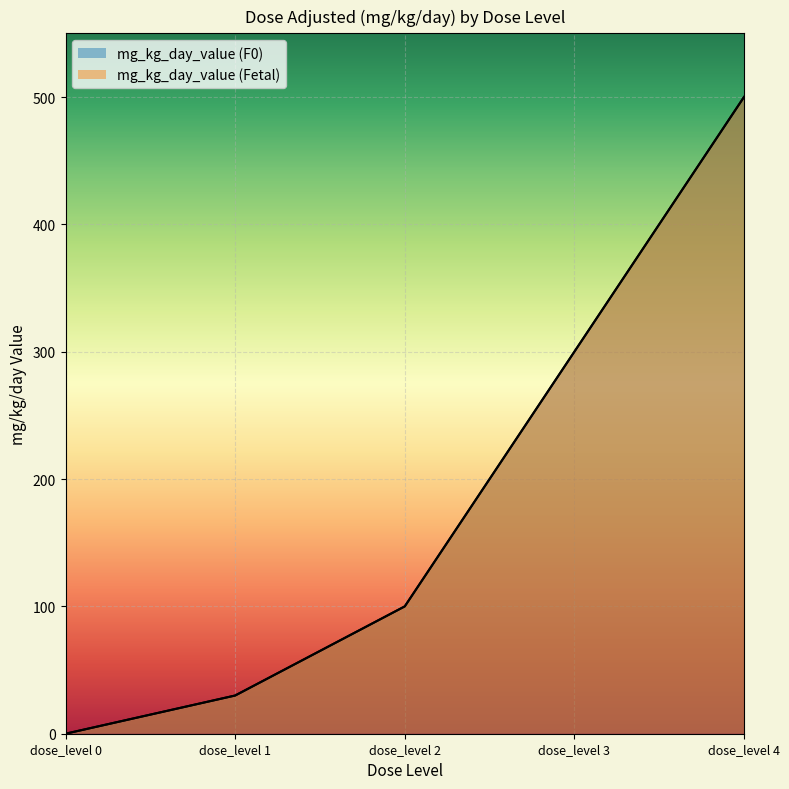

How many lines are shown in the chart?

2